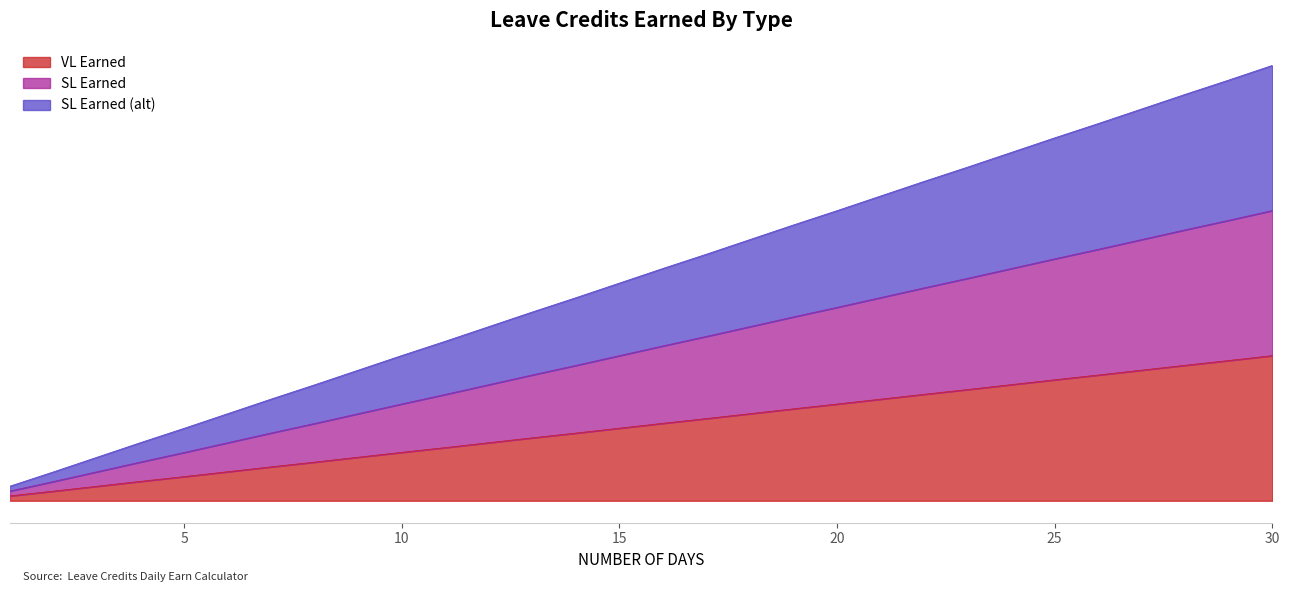

Count the number of data series in this chart.

3